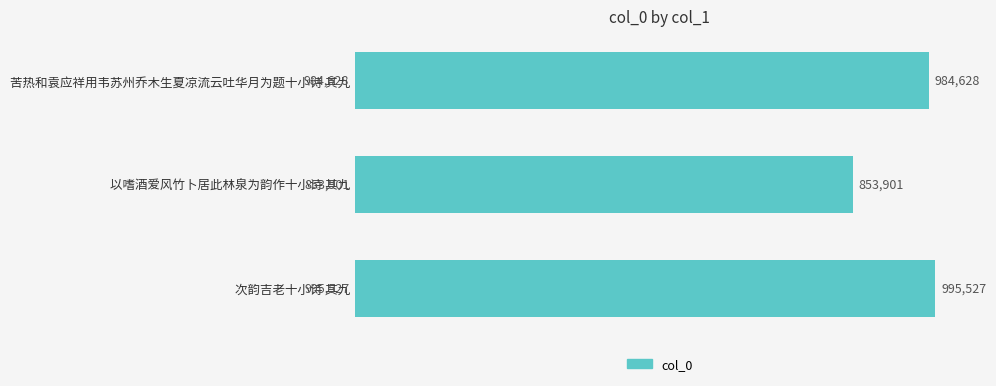

Are the bars horizontal?

Yes